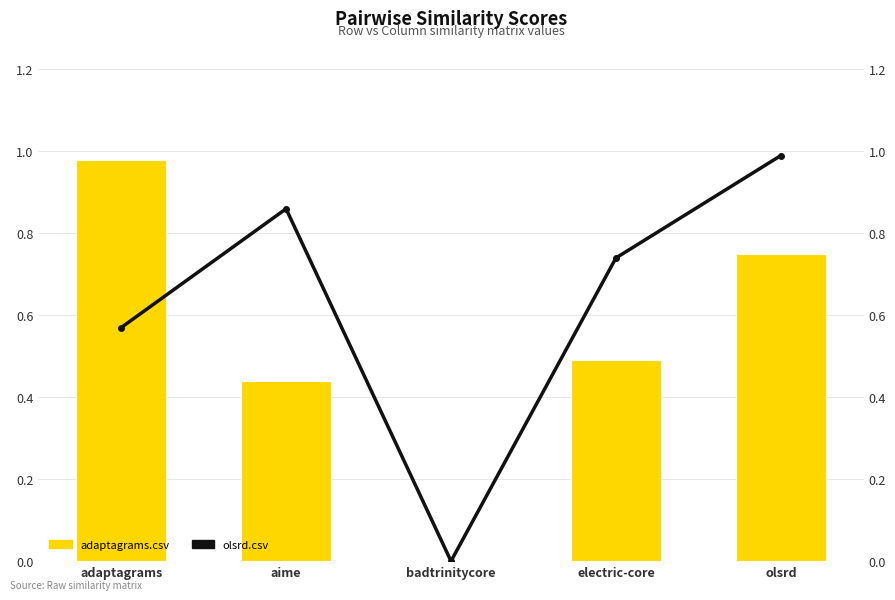

List the labels in order of olsrd.csv value, smallest first.

badtrinitycore, adaptagrams, electric-core, aime, olsrd